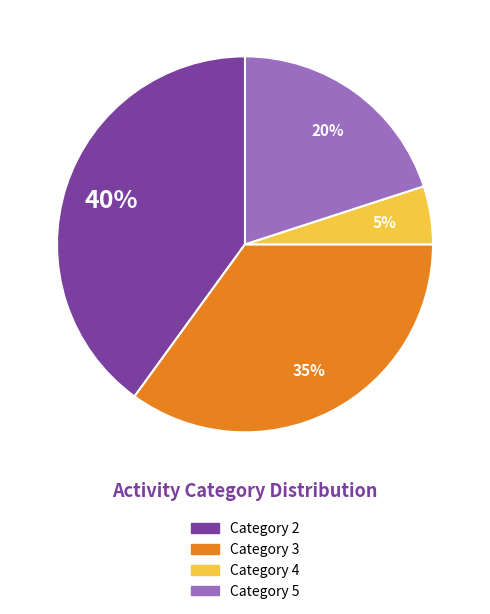

Rank the categories by value from lowest to highest.

Category 4, Category 5, Category 3, Category 2